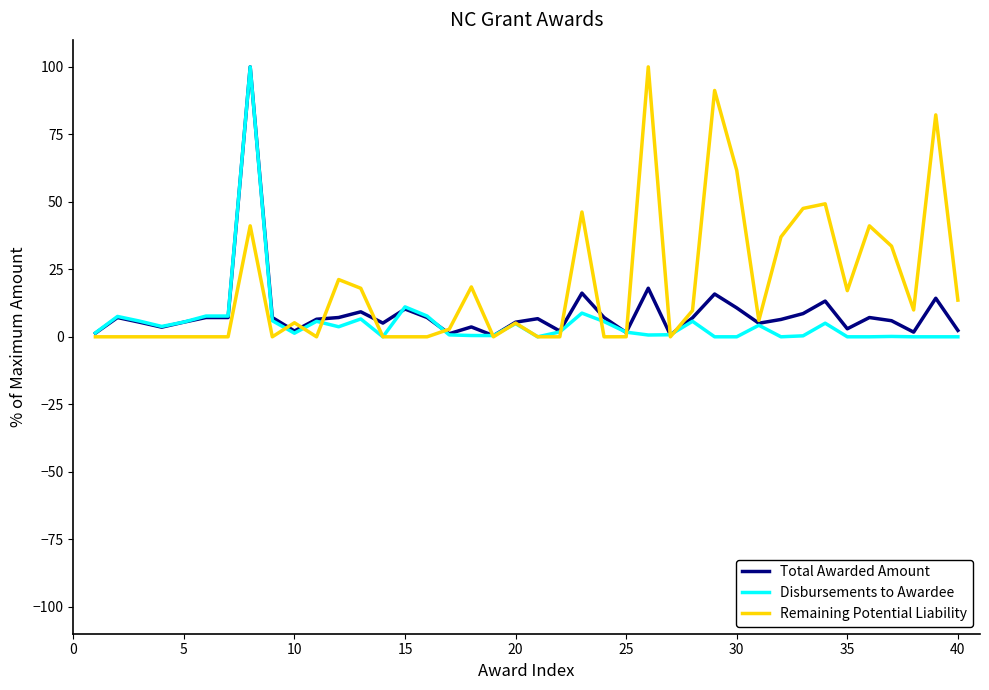

True or false: Disbursements to Awardee and Remaining Potential Liability intersect in this chart.

True